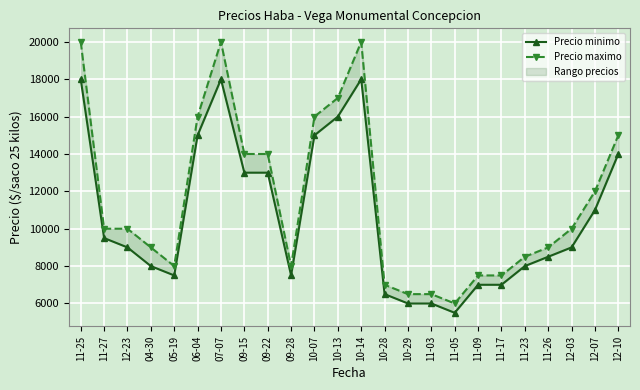

Which series has the widest spread of values?

Precio maximo